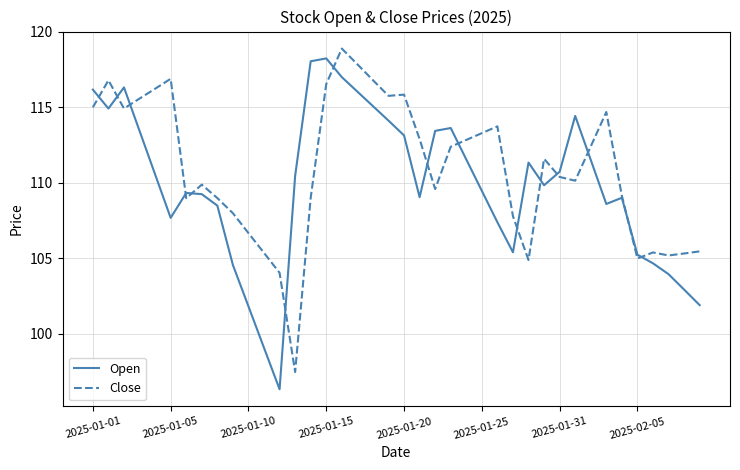

What is the maximum value for Close?

118.9